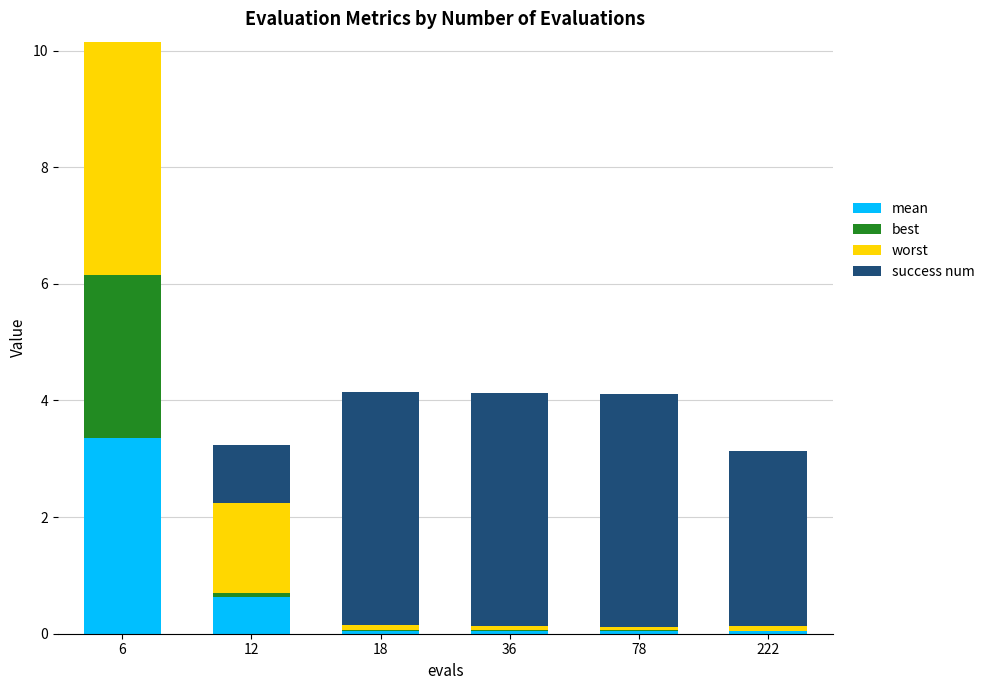

What is the total value across all series at 12?

3.2